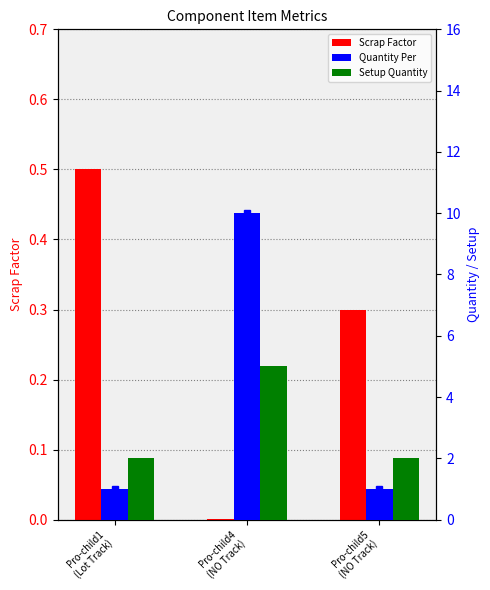

What is the sum of all Scrap Factor values?

0.8